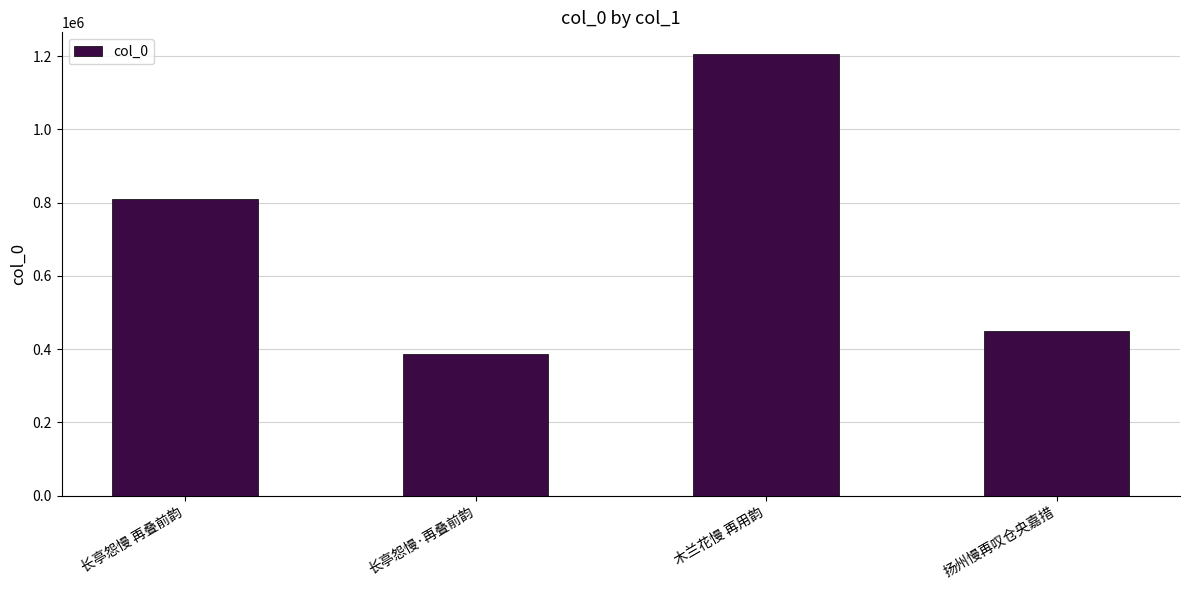

Reading left to right, what are all the values shown in this chart?

长亭怨慢 再叠前韵=809993	长亭怨慢·再叠前韵=386139	木兰花慢 再用韵=1205031	扬州慢再叹仓央嘉措=450500